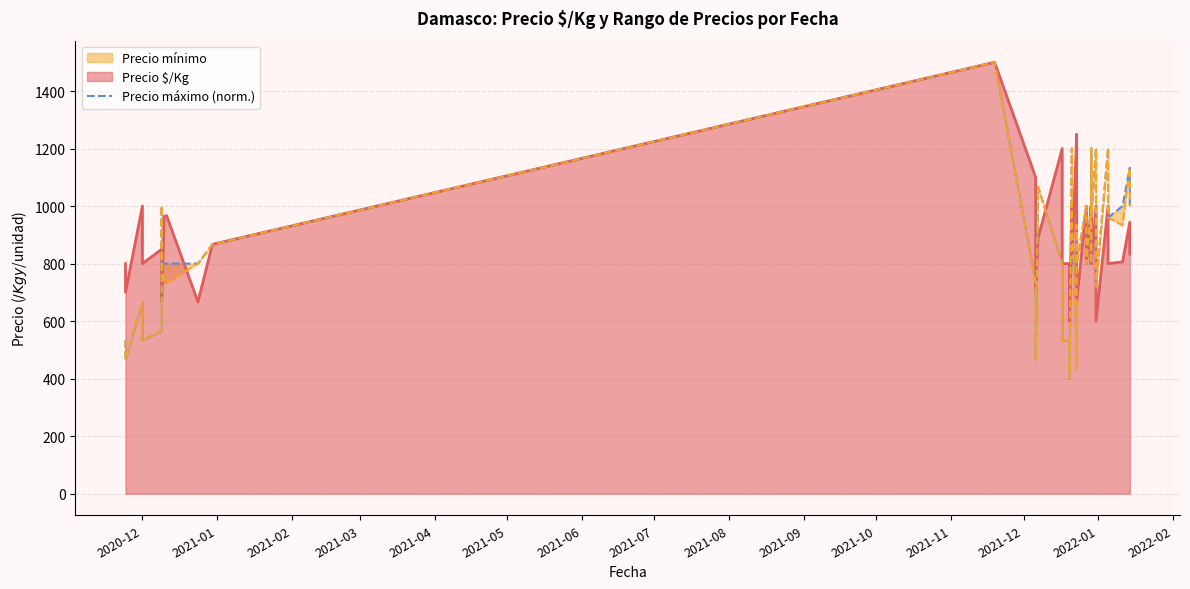

How many data points are less than 800?

14